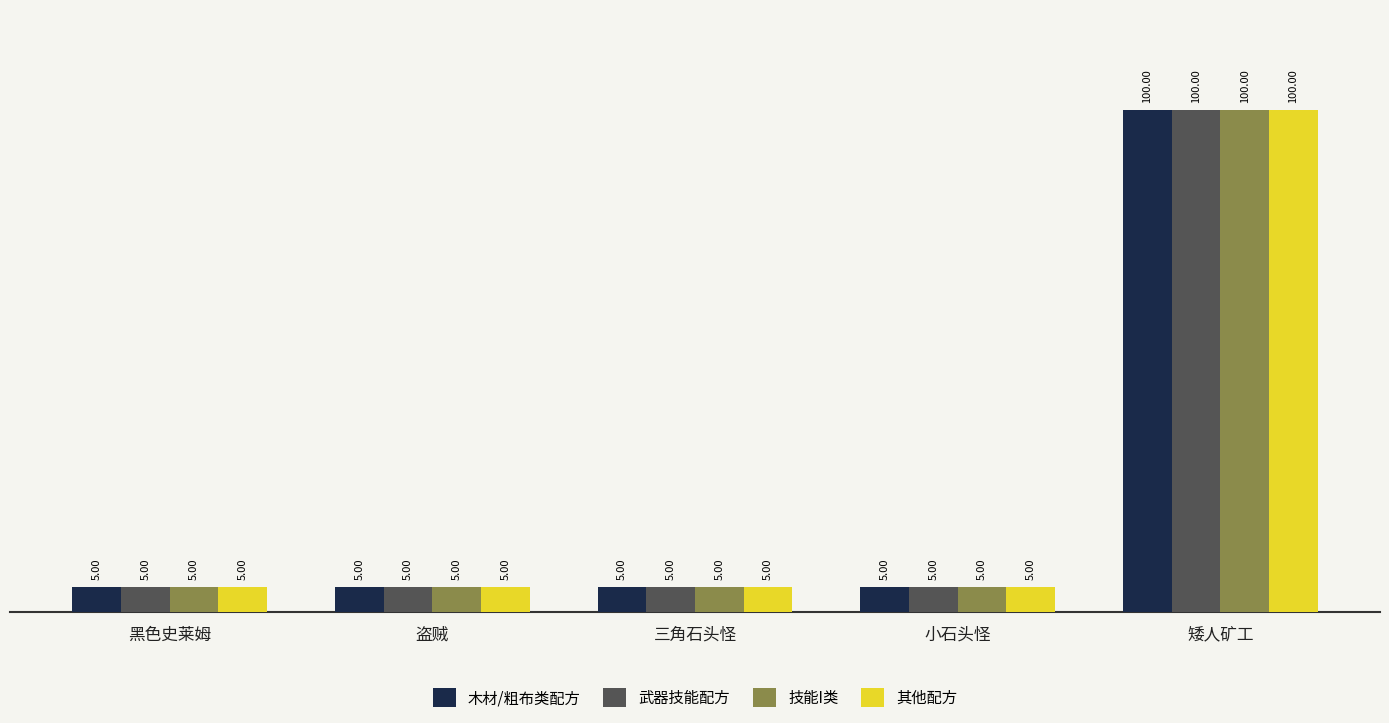

What is the difference between the 木材/粗布类配方 values at 盗贼 and 矮人矿工?

95